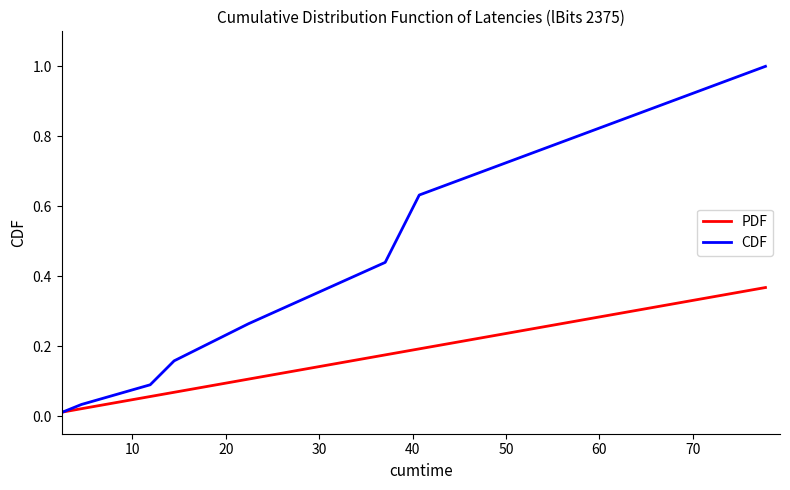

Which series has the largest range (max minus min)?

CDF